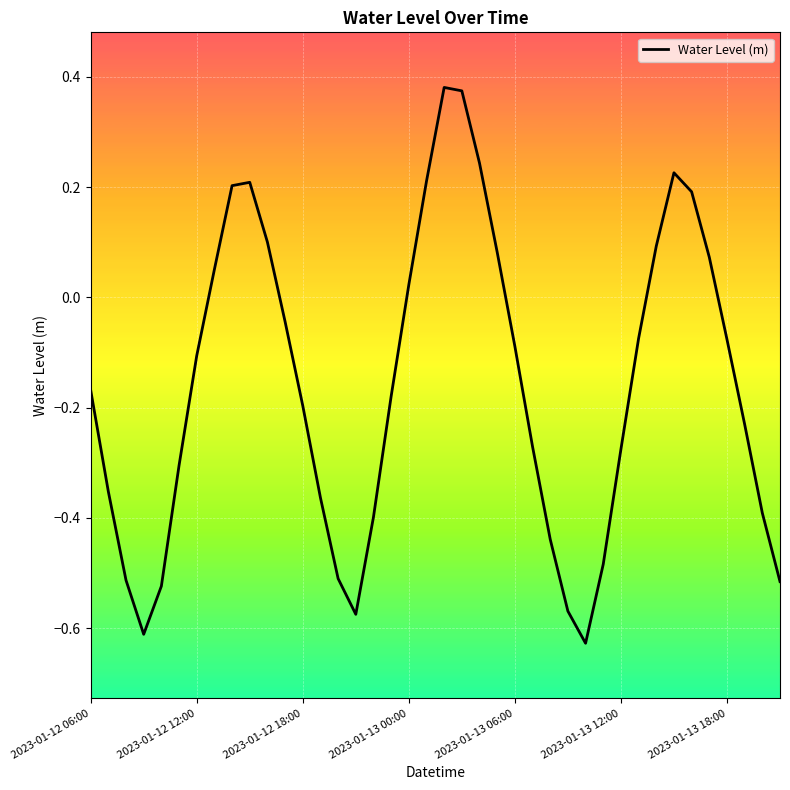

What is the difference between the maximum and minimum values?

1.0